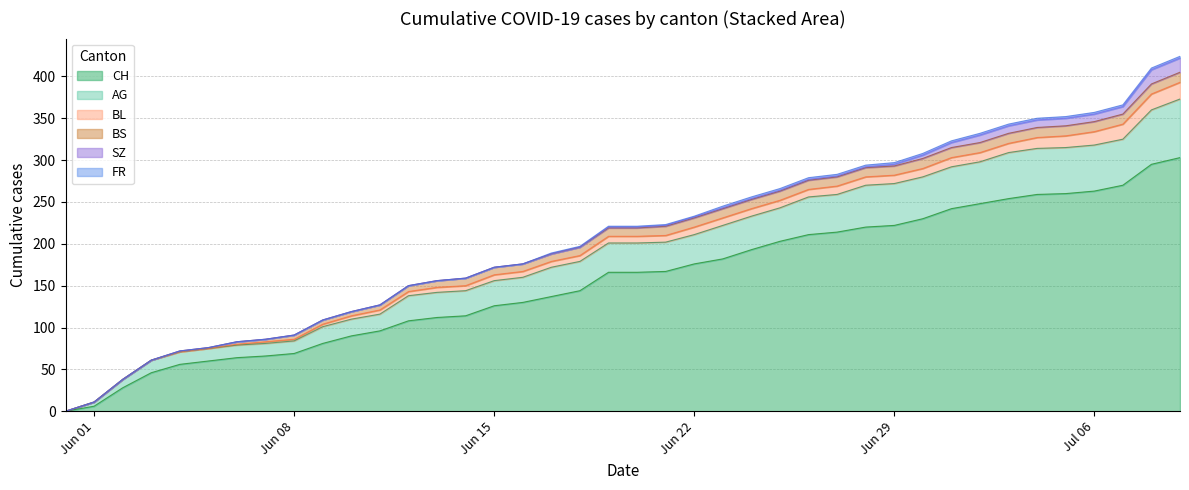

Reading right to left, what are all the values shown in this chart?

CH: 303	295	270	263	260	259	254	248	242	230	222	220	214	211	203	193	182	176	167	166	166	144	137	130	126	114	112	108	96	90	81	69	66	64	60	56	46	28	6	0
AG: 70	65	55	55	55	55	55	50	50	50	50	50	45	45	40	40	40	35	35	35	35	35	35	30	30	30	30	30	20	20	20	15	15	15	15	15	15	10	5	0
BL: 20	19	18	16	14	13	11	11	11	10	10	10	10	9	9	9	9	9	8	8	8	7	7	7	7	6	6	5	5	4	3	2	2	1	0	0	0	0	0	0
BS: 12	12	12	12	12	12	12	12	12	12	11	11	11	11	11	11	11	11	11	10	10	10	9	9	9	9	8	7	6	5	5	5	3	3	1	1	0	0	0	0
SZ: 17	17	9	9	9	9	9	9	6	4	2	1	1	1	1	1	1	1	1	1	1	0	0	0	0	0	0	0	0	0	0	0	0	0	0	0	0	0	0	0
FR: 2	2	2	2	2	2	2	2	2	2	2	2	2	2	2	2	2	1	1	1	1	1	1	0	0	0	0	0	0	0	0	0	0	0	0	0	0	0	0	0